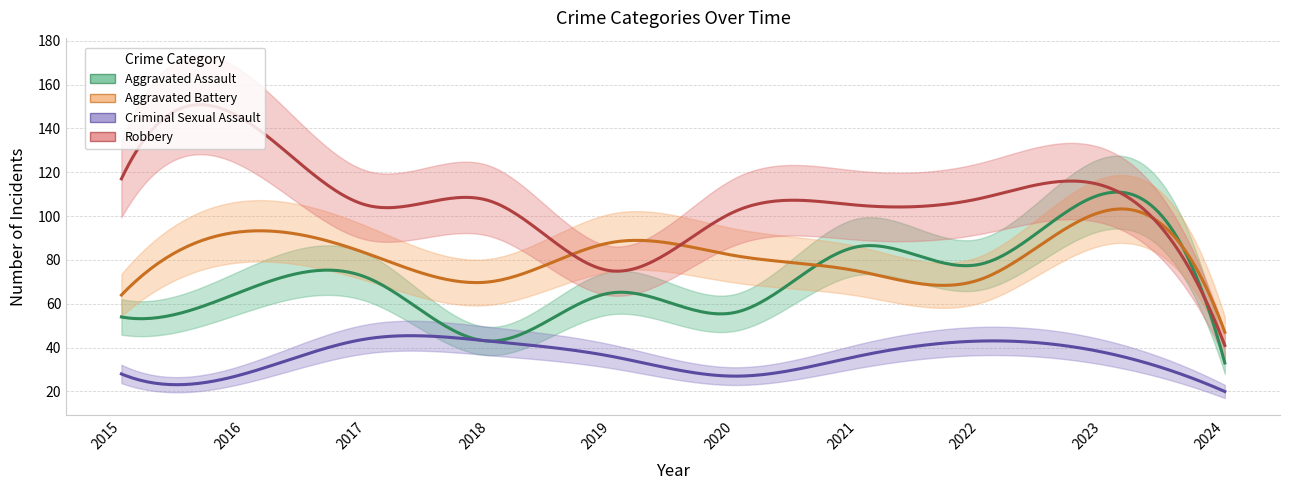

Which series has the largest range (max minus min)?

Robbery